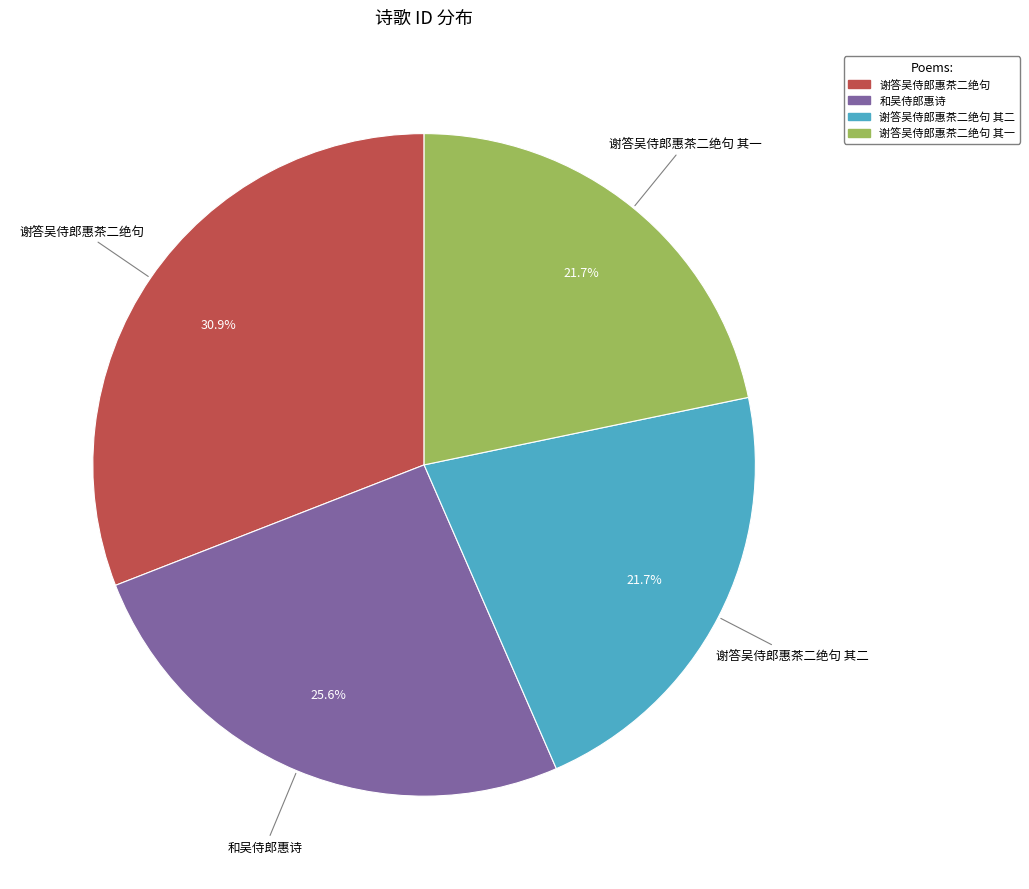

Does any single category account for the majority?

No